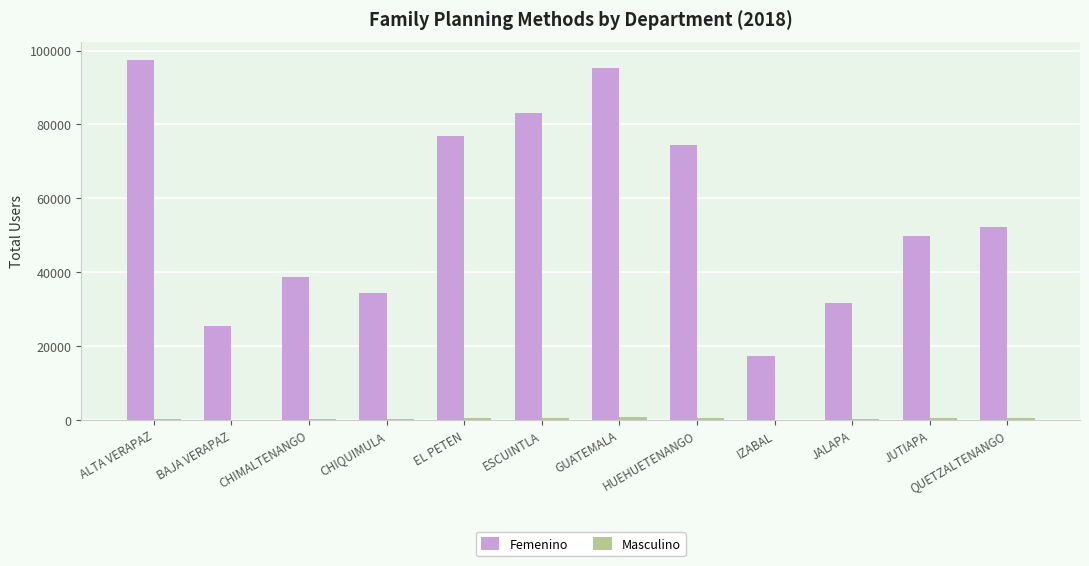

How many categories are shown in the chart?

12